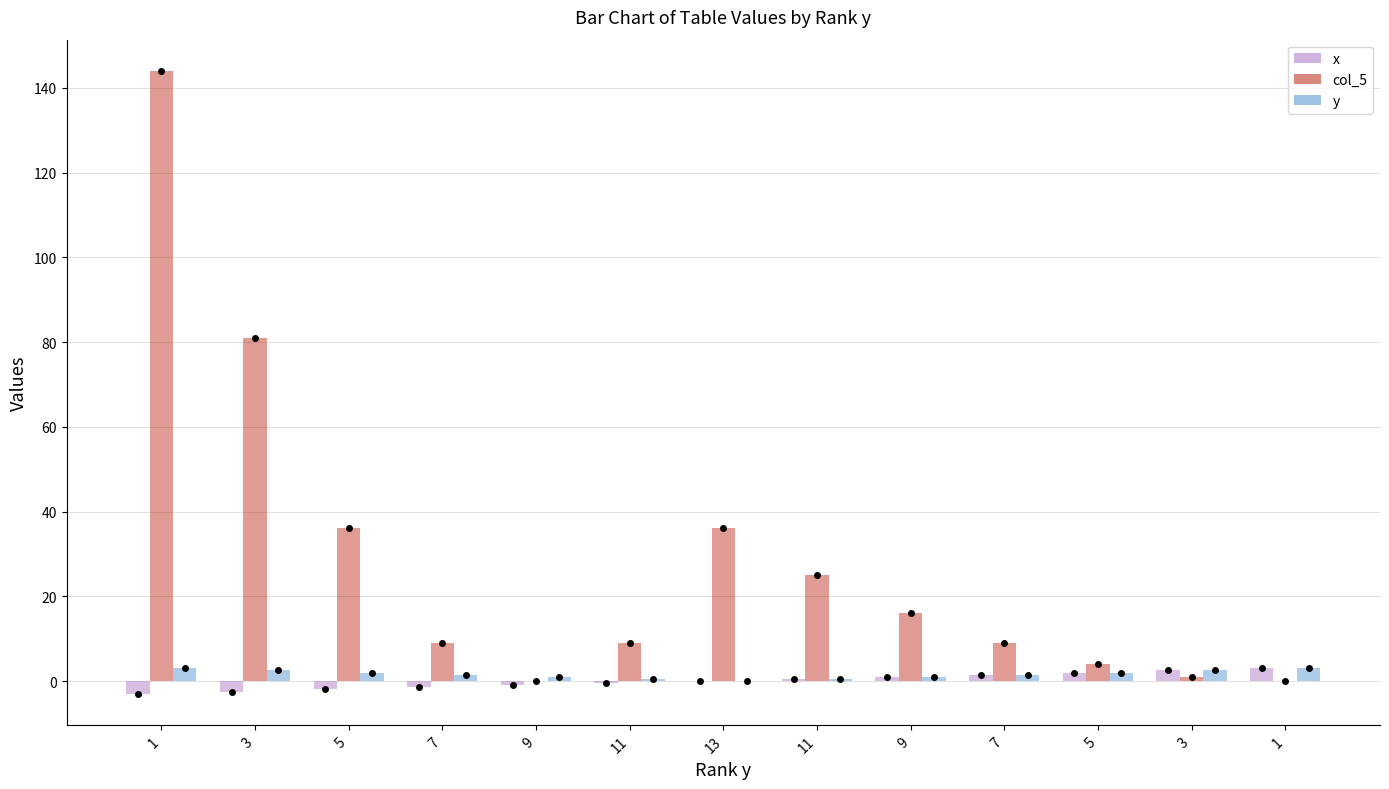

How many series are shown in this chart?

3